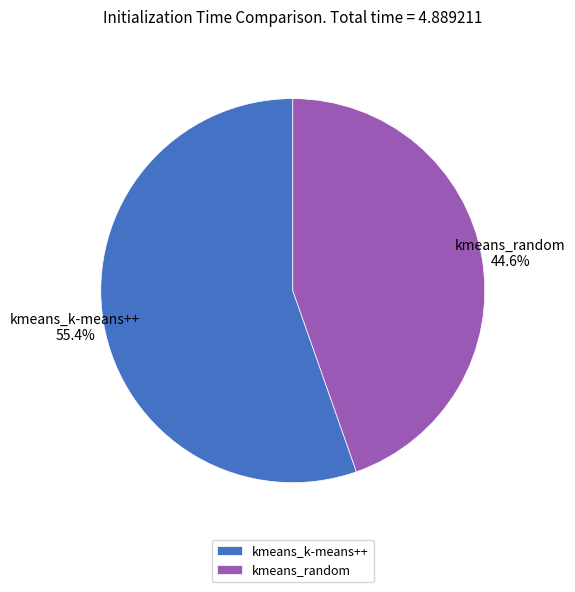

To the nearest percent, what portion does kmeans_random represent?

45%